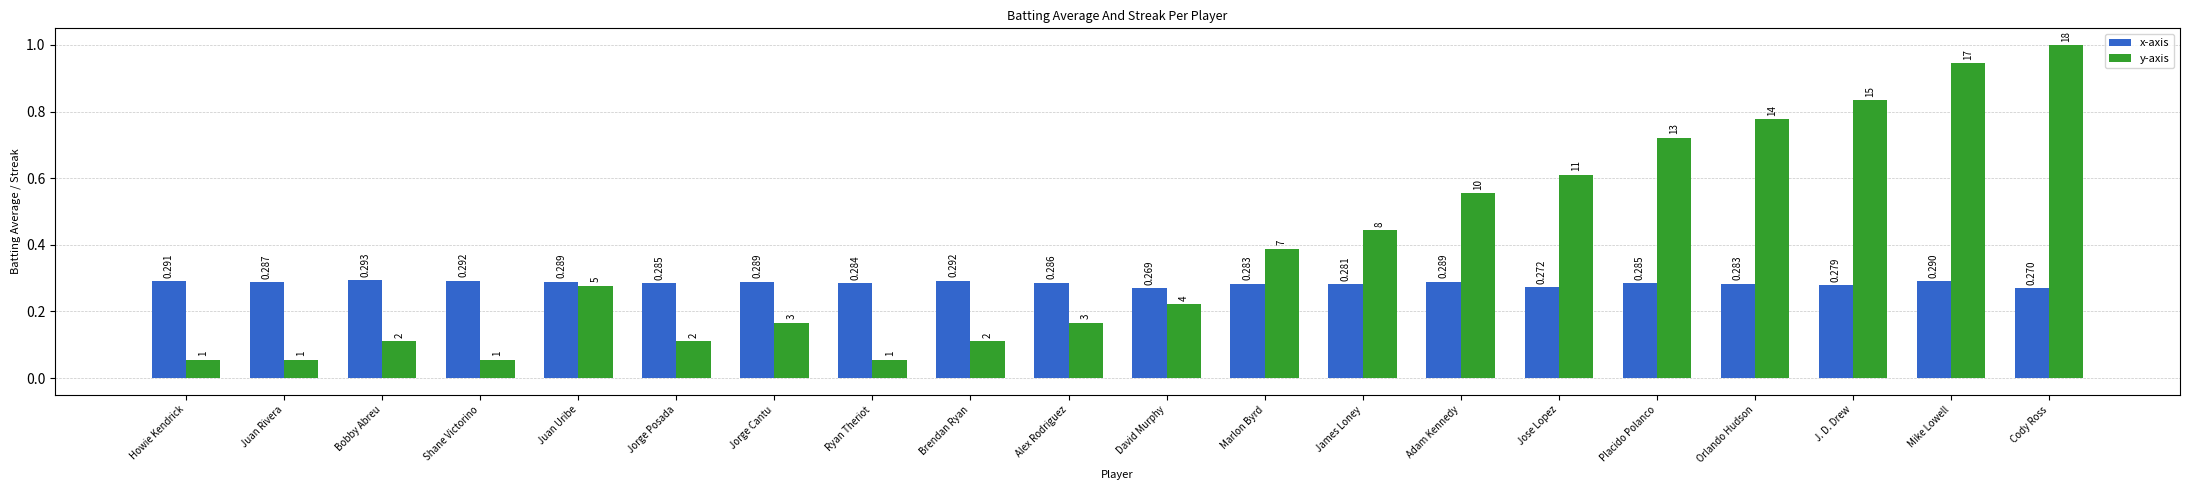

The x-axis series shows 0.1 at Orlando Hudson. True or false?

False